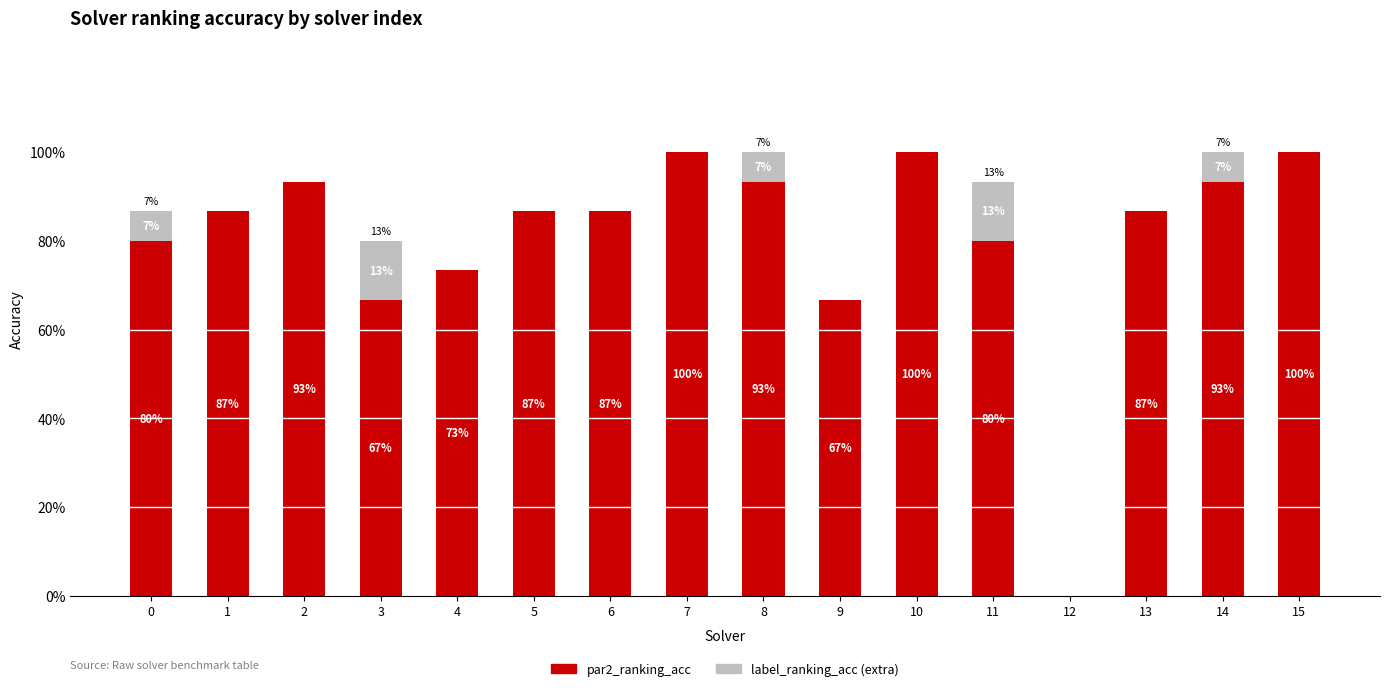

Which series has the largest total across all categories?

par2_ranking_acc